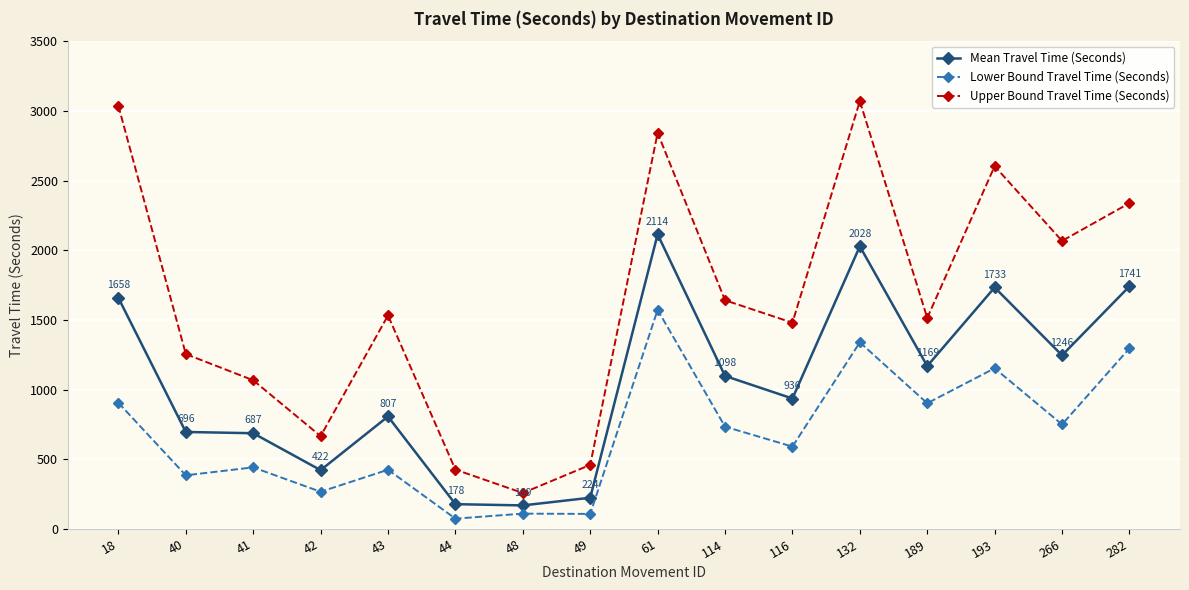

True or false: Lower Bound Travel Time (Seconds) and Mean Travel Time (Seconds) cross at least once.

False